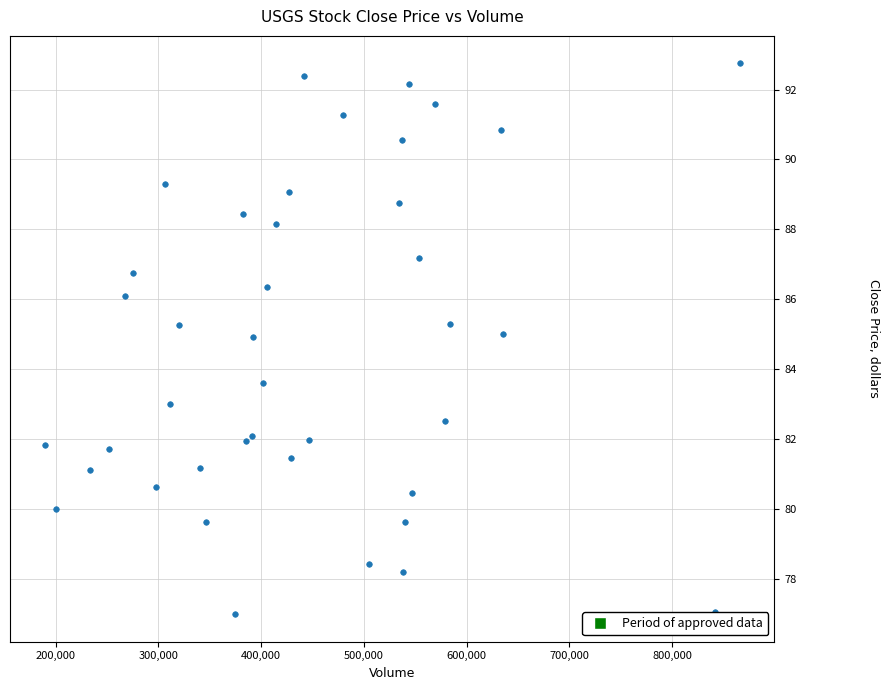

What Y value in the scatter plot is closest to 84?

83.6